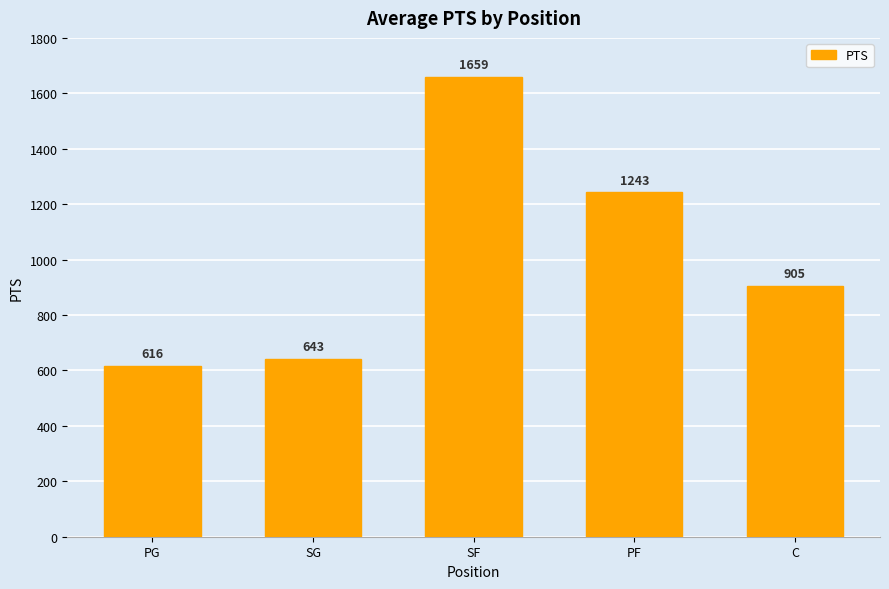

What is the value of the 2nd bar from the left?

643